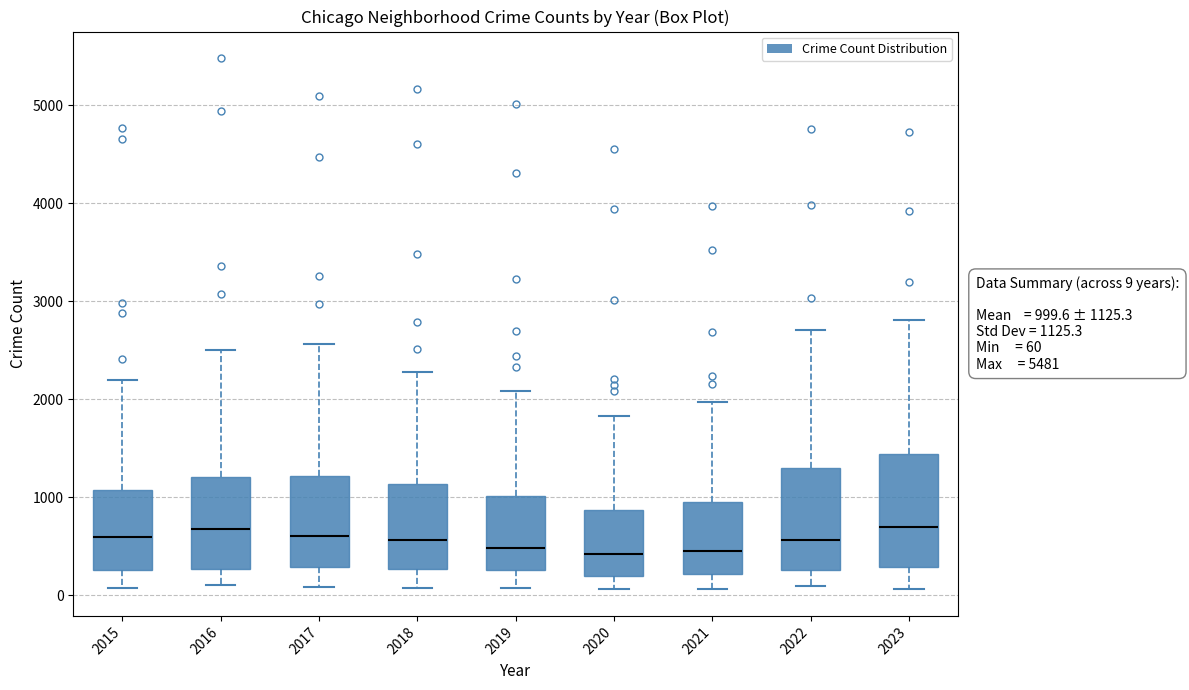

Which box is the tallest, from its lower edge to its upper edge?

2023